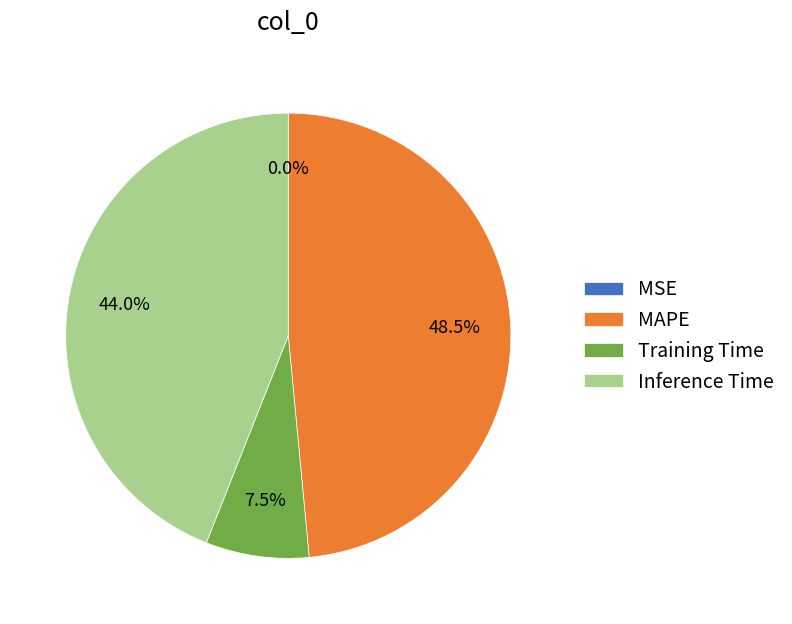

Which has a higher value, Training Time or Inference Time?

Inference Time